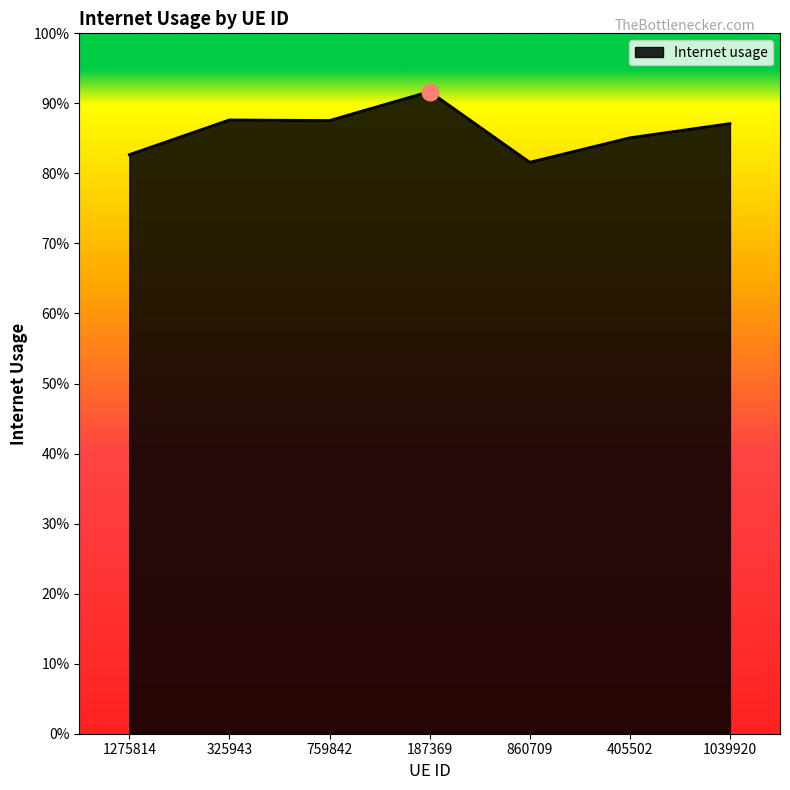

What is the sum of the values at 759842 and 1039920?

1.7